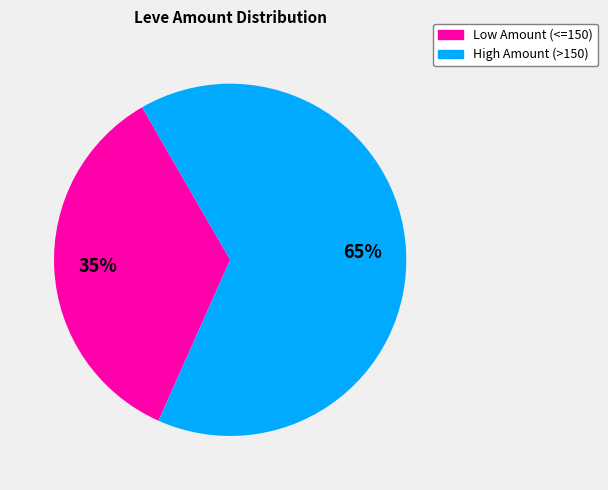

Is there any slice that represents more than half of the pie?

Yes